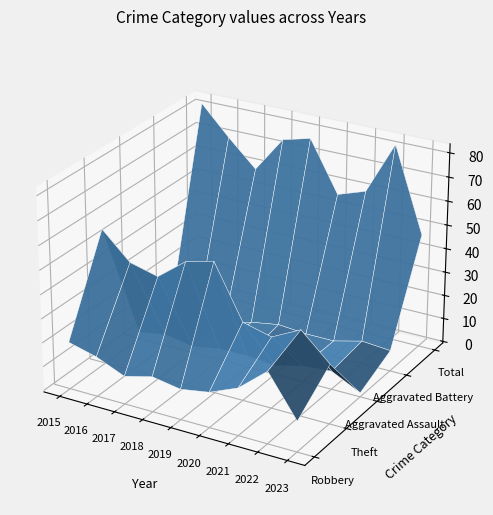

Reading right to left, list all the values displayed in this chart.

Robbery: 2023=12	2022=29	2021=19	2020=14	2019=12	2018=14	2017=11	2016=16	2015=19
Theft: 2023=24	2022=35	2021=29	2020=32	2019=54	2018=51	2017=42	2016=45	2015=56
Aggravated Assault: 2023=1	2022=7	2021=6	2020=3	2019=4	2018=4	2017=2	2016=4	2015=2
Aggravated Battery: 2023=8	2022=9	2021=6	2020=6	2019=7	2018=5	2017=2	2016=4	2015=5
Total: 2023=47	2022=82	2021=60	2020=56	2019=77	2018=74	2017=59	2016=70	2015=82